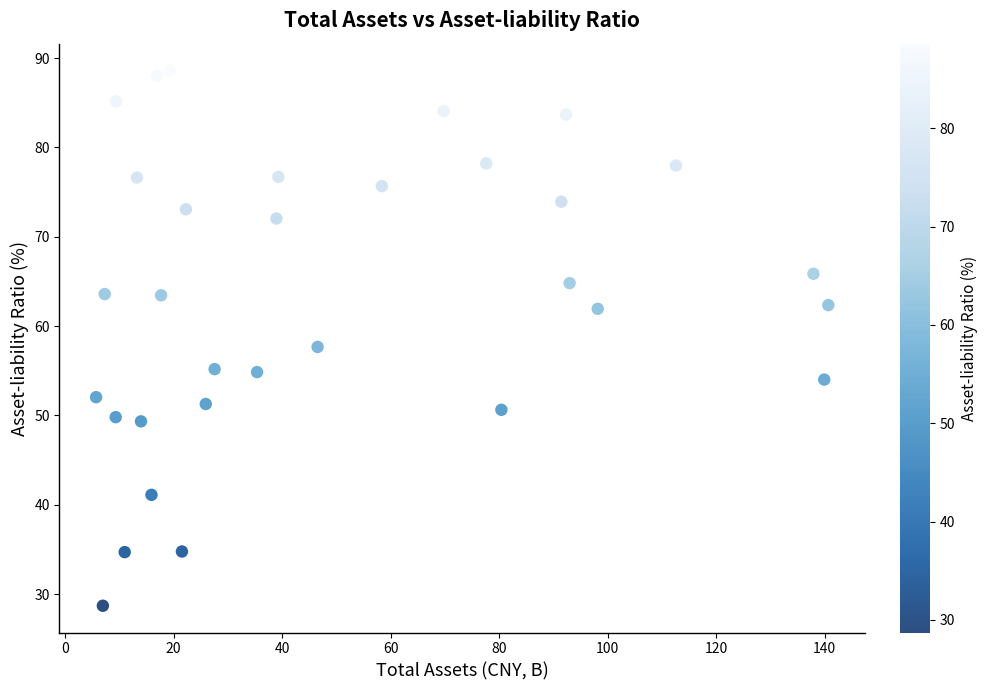

What is the range of X values (max minus min)?

134.9